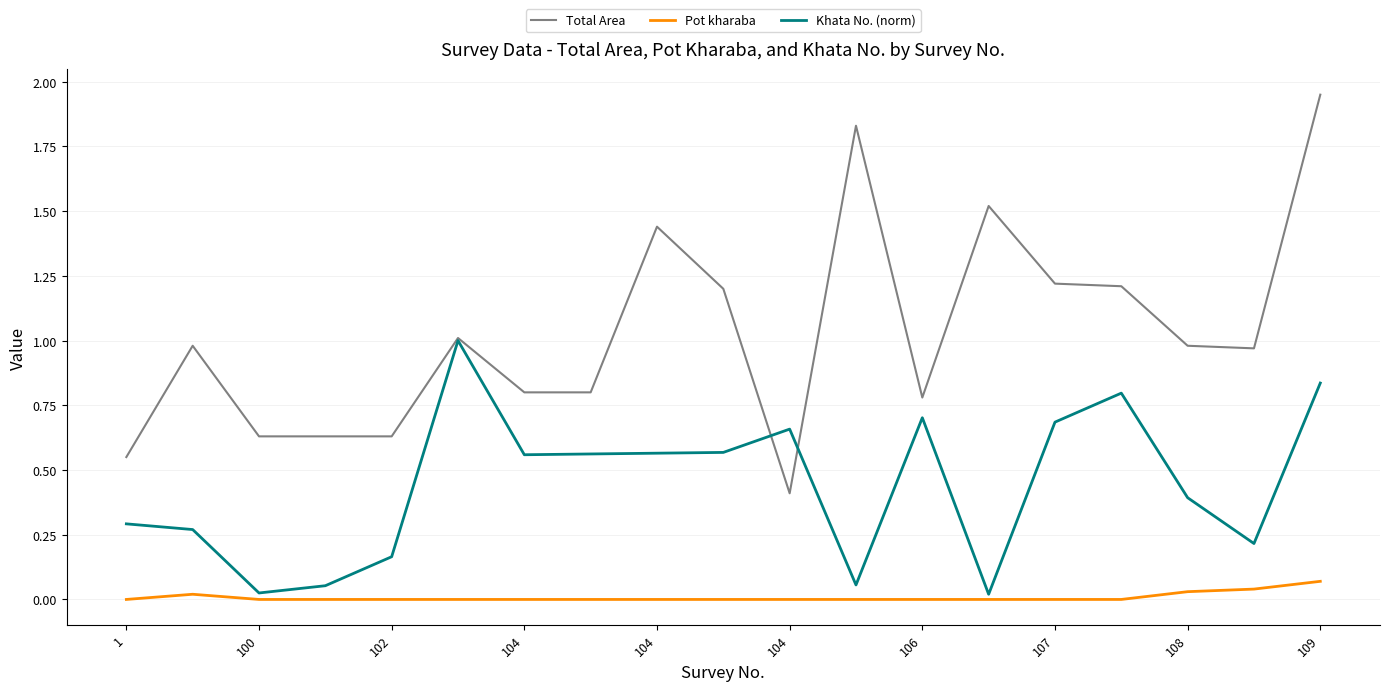

Which series has the widest spread of values?

Total Area